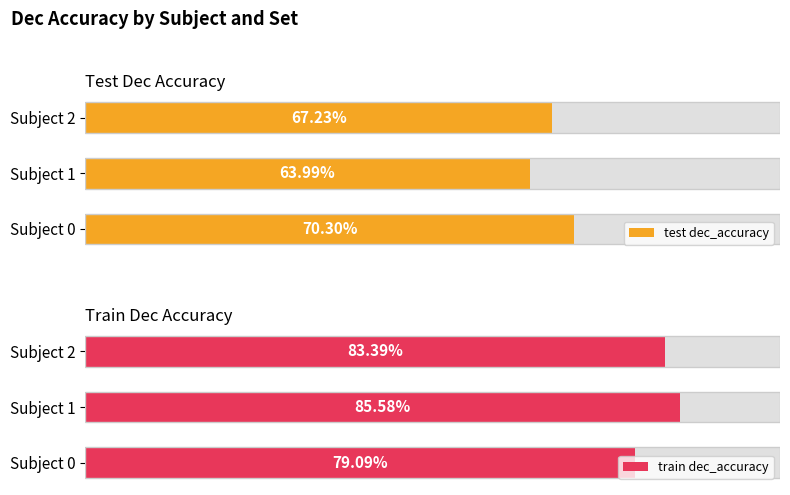

The value of train dec_accuracy at Subject 2 is 0.8. True or false?

True